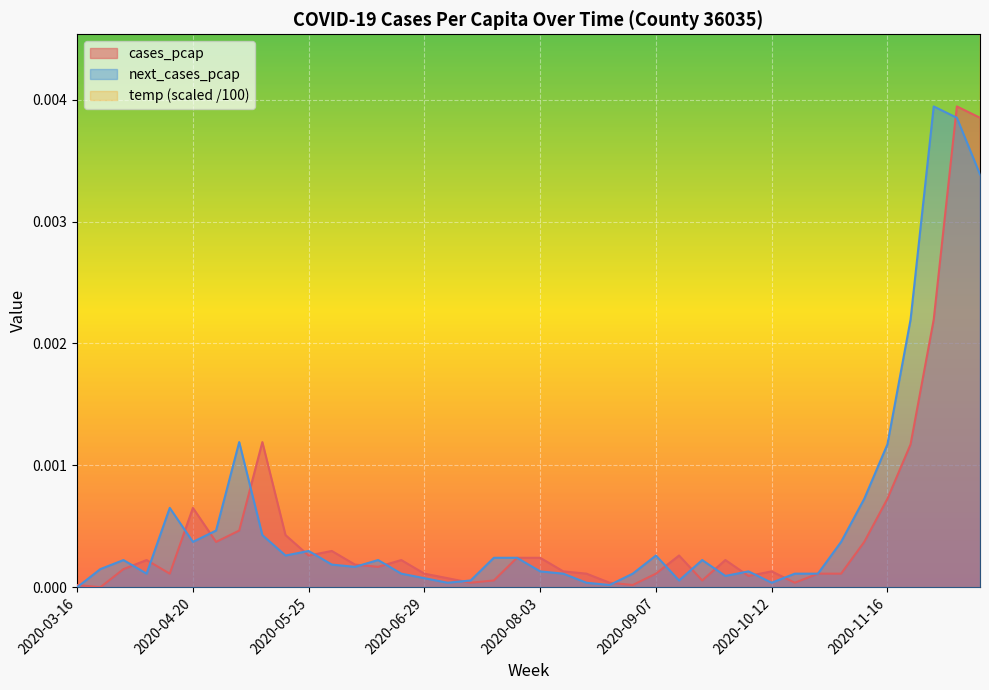

At which label is temp closest to 0?

2020-12-07